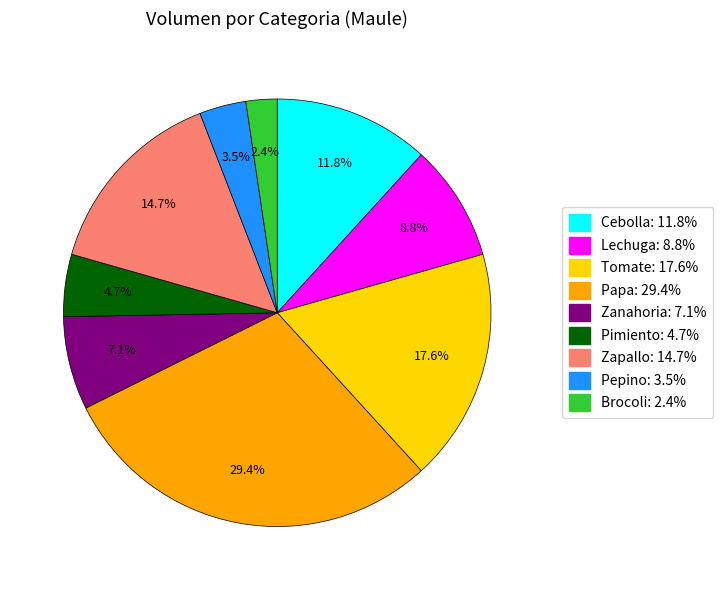

Is there a majority slice in this chart?

No